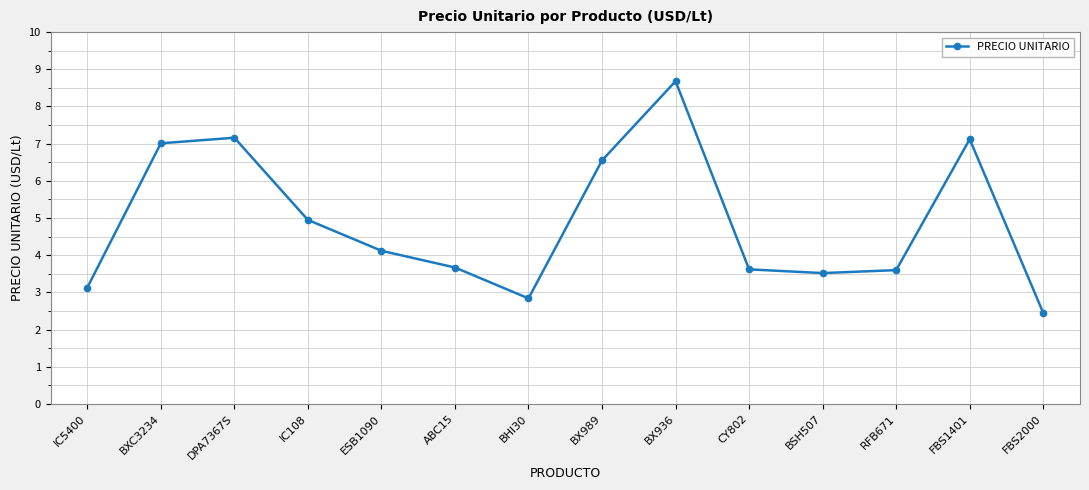

Is it true that the value at BX989 is 4.2?

False